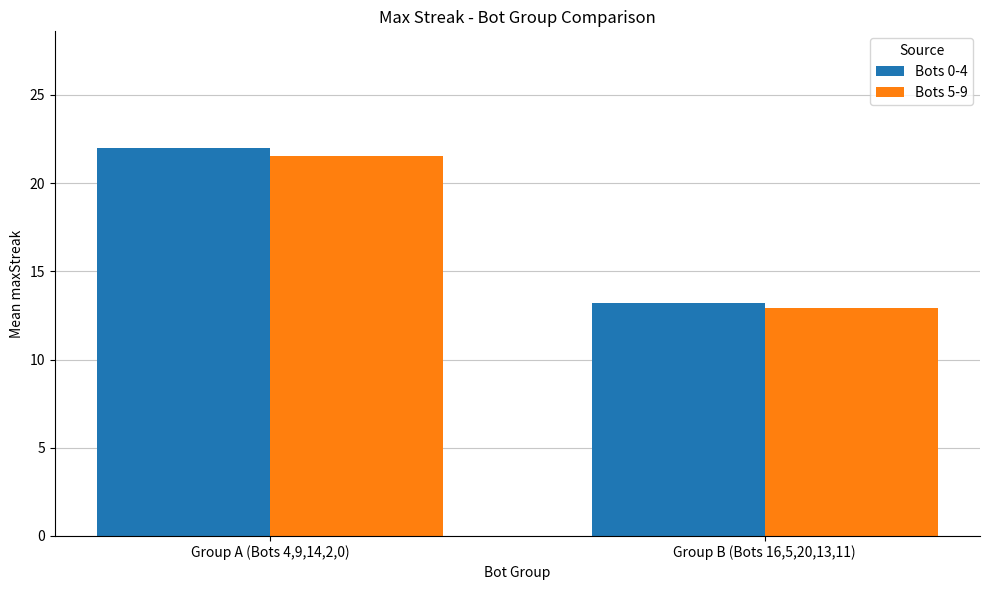

What is the spread (max minus min) of values at Group A (Bots 4,9,14,2,0)?

0.4